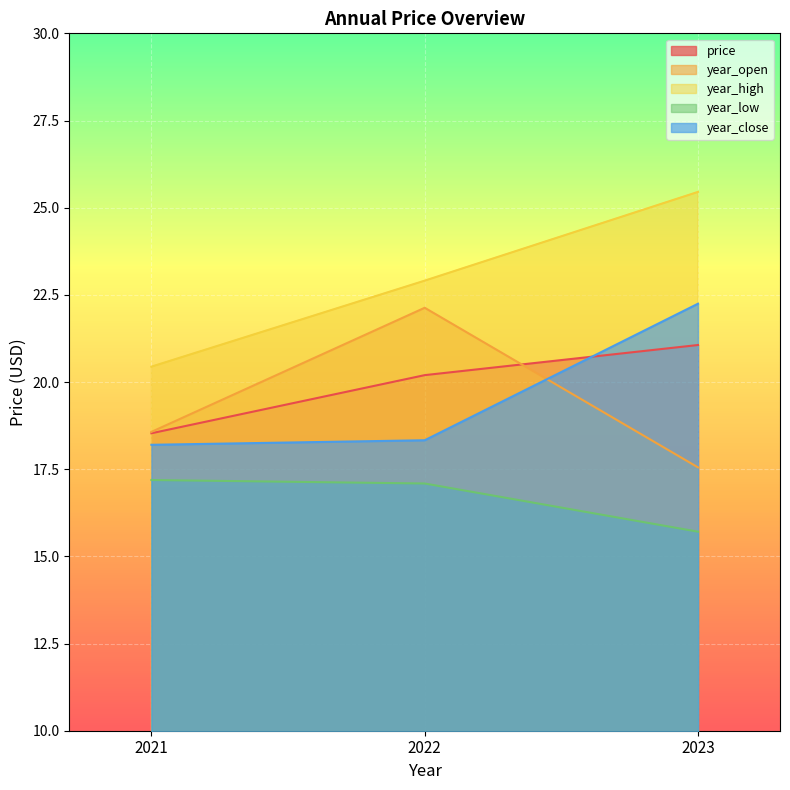

What is the maximum value shown in the chart?

25.5